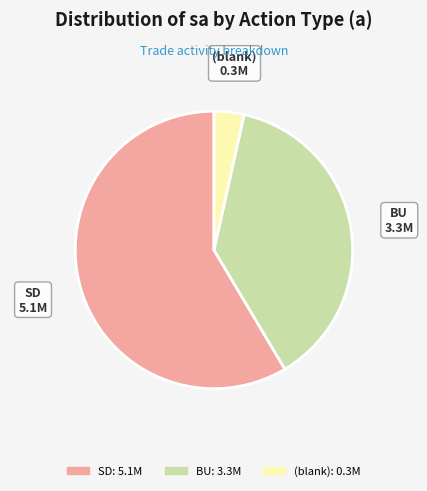

Is SD the majority of the pie?

Yes